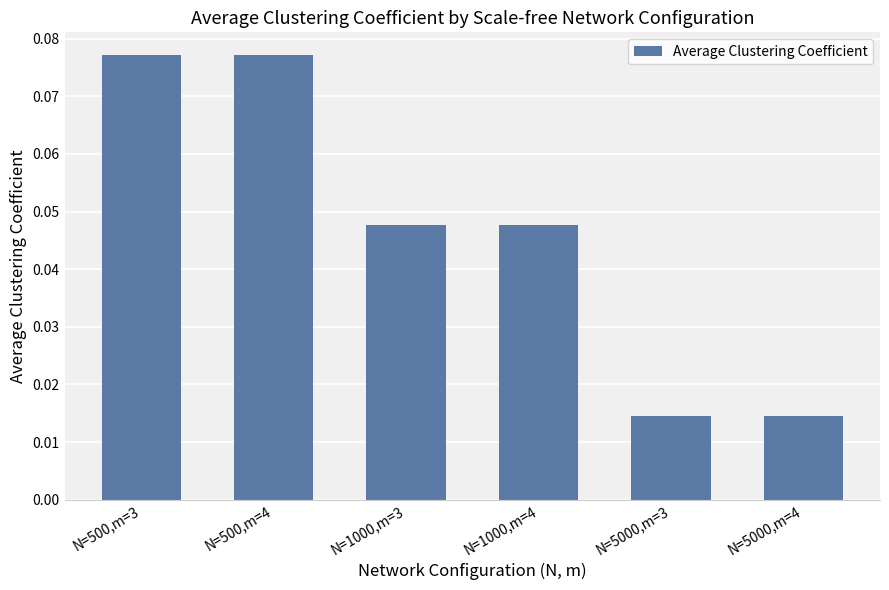

Count the values in the range 0 to 1.

6